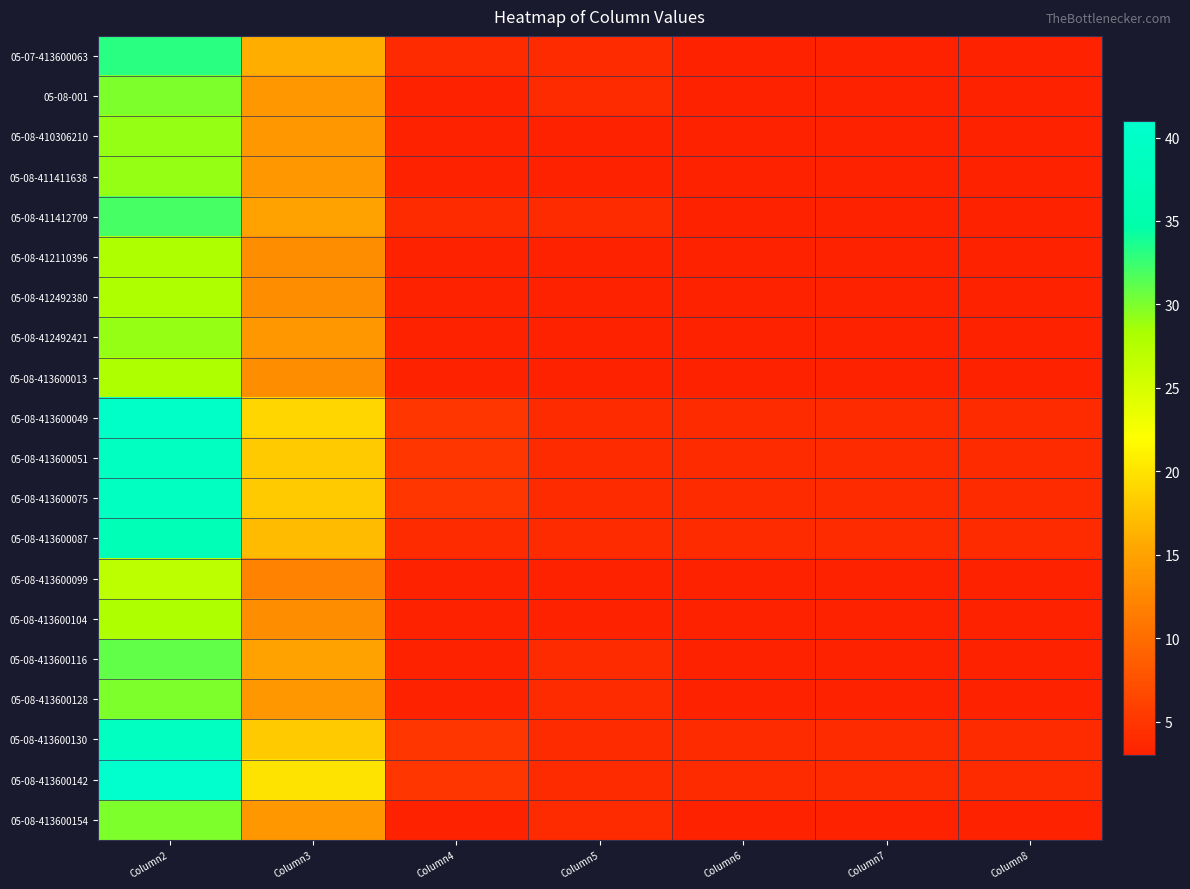

Reading right to left, list all the values displayed in this chart.

05-07-413600063: Column8=3	Column7=3	Column6=3	Column5=4	Column4=4	Column3=16	Column2=33
05-08-001: Column8=3	Column7=3	Column6=3	Column5=4	Column4=3	Column3=14	Column2=30
05-08-410306210: Column8=3	Column7=3	Column6=3	Column5=3	Column4=3	Column3=14	Column2=29
05-08-411411638: Column8=3	Column7=3	Column6=3	Column5=3	Column4=3	Column3=14	Column2=29
05-08-411412709: Column8=3	Column7=3	Column6=3	Column5=4	Column4=4	Column3=15	Column2=32
05-08-412110396: Column8=3	Column7=3	Column6=3	Column5=3	Column4=3	Column3=13	Column2=28
05-08-412492380: Column8=3	Column7=3	Column6=3	Column5=3	Column4=3	Column3=13	Column2=28
05-08-412492421: Column8=3	Column7=3	Column6=3	Column5=3	Column4=3	Column3=14	Column2=29
05-08-413600013: Column8=3	Column7=3	Column6=3	Column5=3	Column4=3	Column3=13	Column2=28
05-08-413600049: Column8=4	Column7=4	Column6=4	Column5=4	Column4=5	Column3=19	Column2=40
05-08-413600051: Column8=4	Column7=4	Column6=4	Column5=4	Column4=5	Column3=18	Column2=39
05-08-413600075: Column8=4	Column7=4	Column6=4	Column5=4	Column4=5	Column3=18	Column2=39
05-08-413600087: Column8=4	Column7=4	Column6=4	Column5=4	Column4=4	Column3=17	Column2=37
05-08-413600099: Column8=3	Column7=3	Column6=3	Column5=3	Column4=3	Column3=12	Column2=27
05-08-413600104: Column8=3	Column7=3	Column6=3	Column5=3	Column4=3	Column3=13	Column2=28
05-08-413600116: Column8=3	Column7=3	Column6=3	Column5=4	Column4=3	Column3=15	Column2=31
05-08-413600128: Column8=3	Column7=3	Column6=3	Column5=4	Column4=3	Column3=14	Column2=30
05-08-413600130: Column8=4	Column7=4	Column6=4	Column5=4	Column4=5	Column3=18	Column2=39
05-08-413600142: Column8=4	Column7=4	Column6=4	Column5=4	Column4=5	Column3=20	Column2=41
05-08-413600154: Column8=3	Column7=3	Column6=3	Column5=4	Column4=3	Column3=14	Column2=30